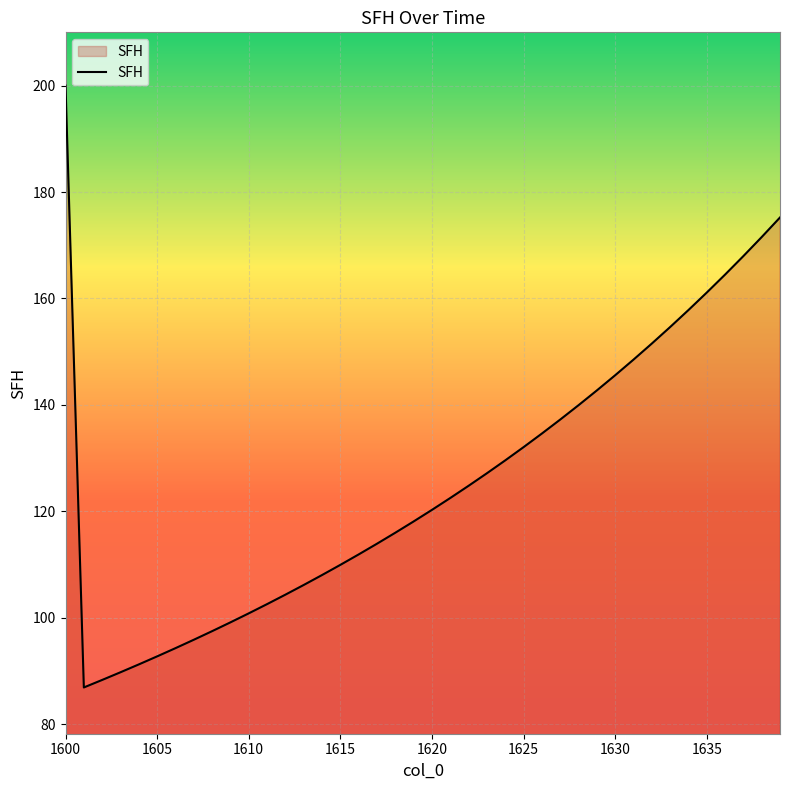

What is the smallest value displayed?

86.9